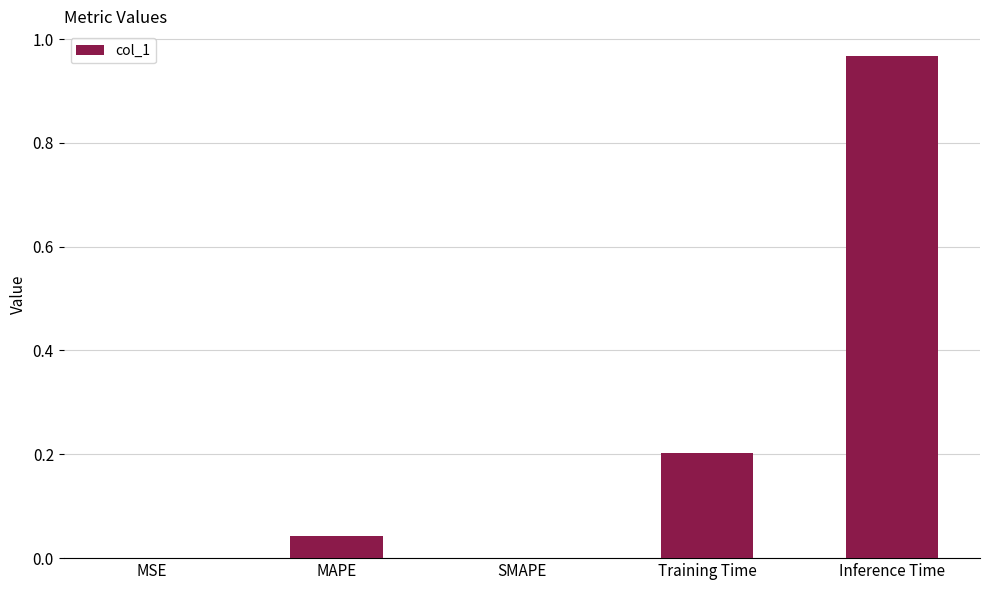

The value at SMAPE is 0.0. True or false?

True